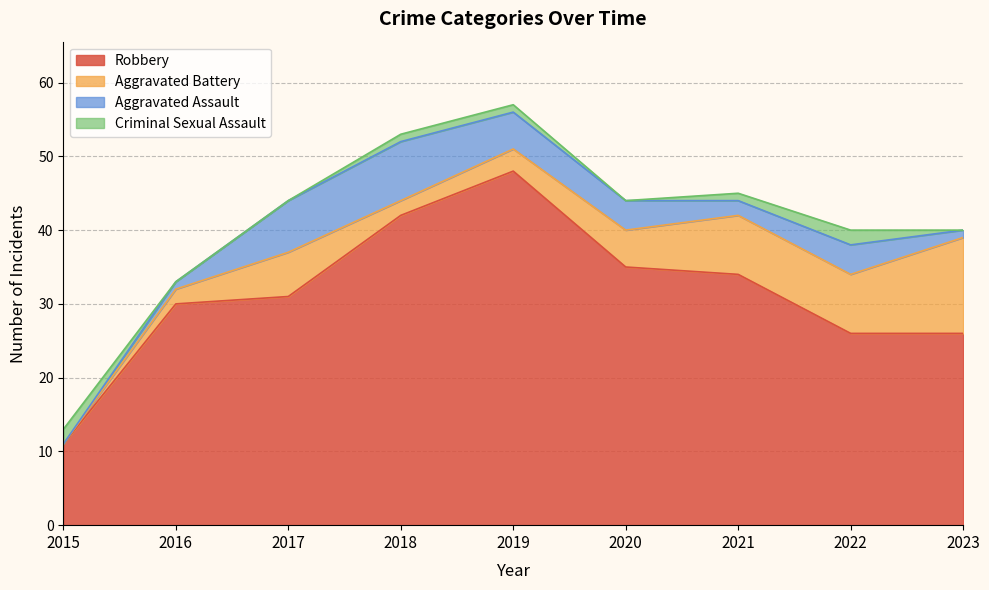

How many data points in Aggravated Battery are less than 5?

4